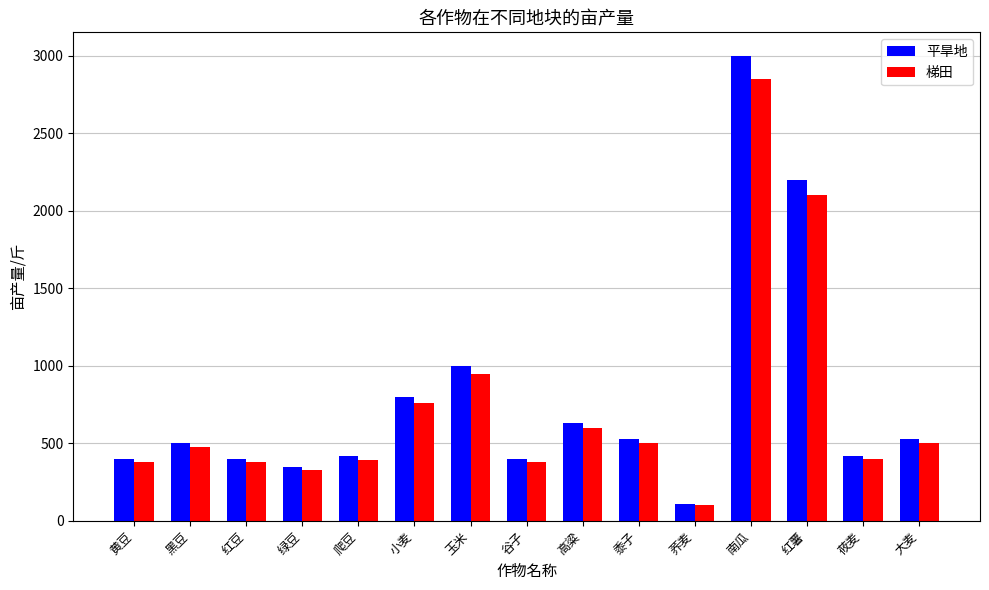

Read the 梯田 value at 玉米.

950